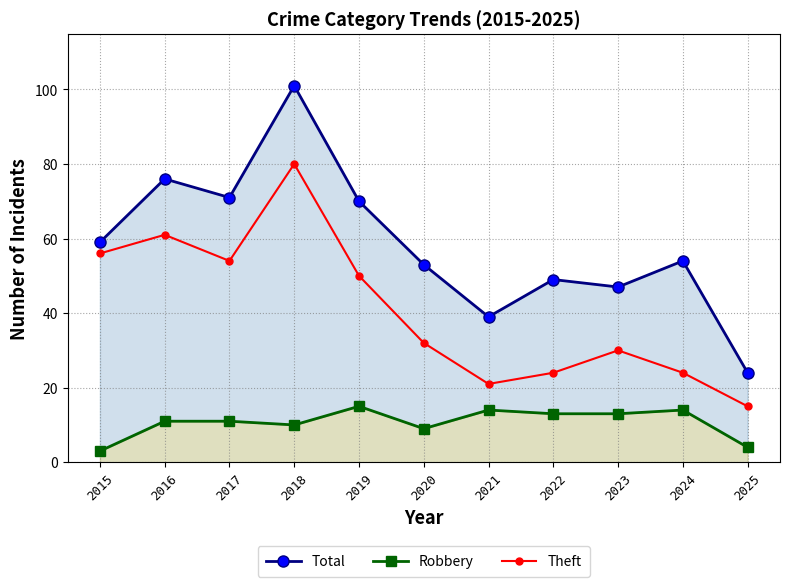

Does the chart display data point markers on the line(s)?

Yes